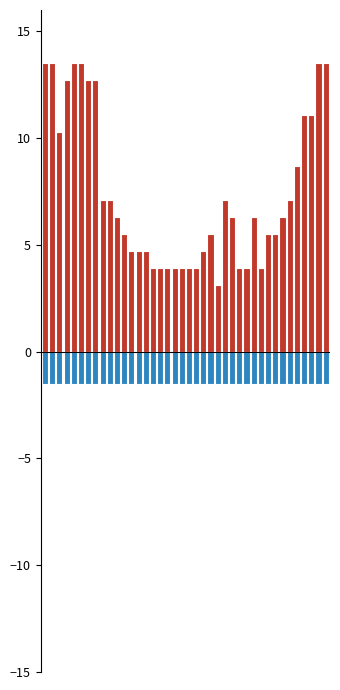

What is the value of the Negative bar at the 6th from the left?

-1.5